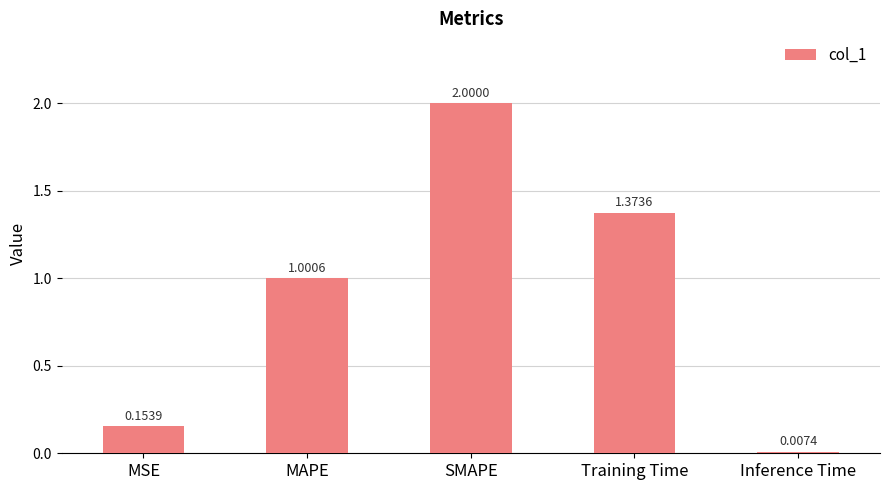

Where does the data first go above 1?

MAPE